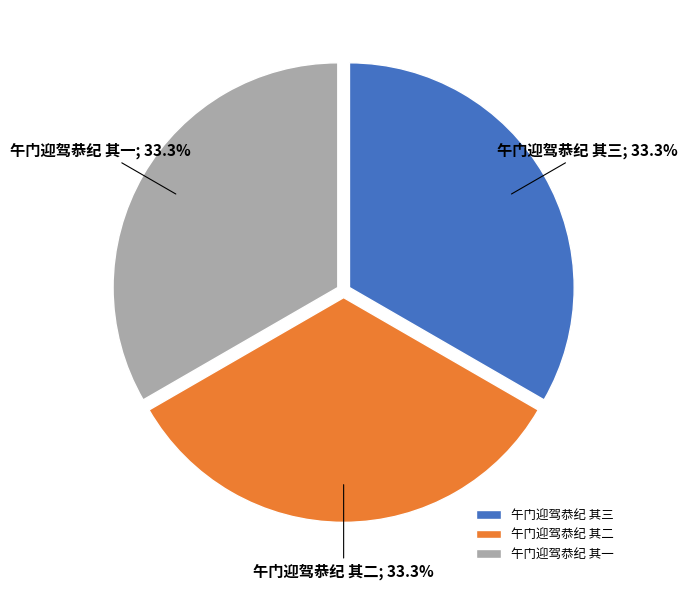

Approximately how many times larger is the value at 午门迎驾恭纪 其二 compared to 午门迎驾恭纪 其一?

1.0